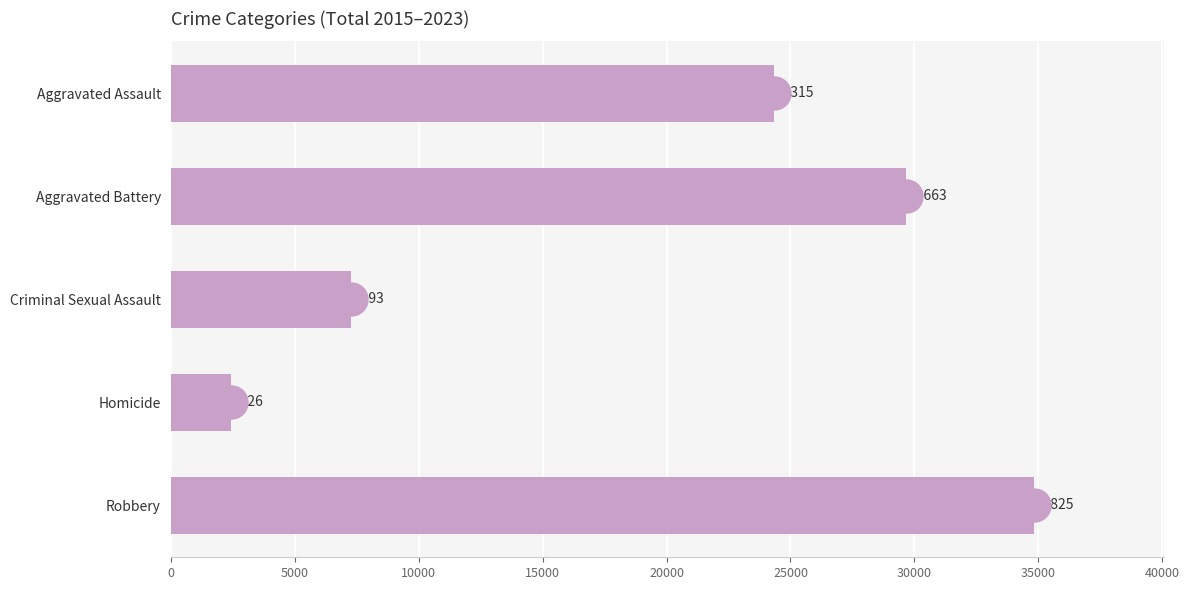

Reading top to bottom, transcribe all the data shown in this chart.

24315	29663	7293	2426	34825